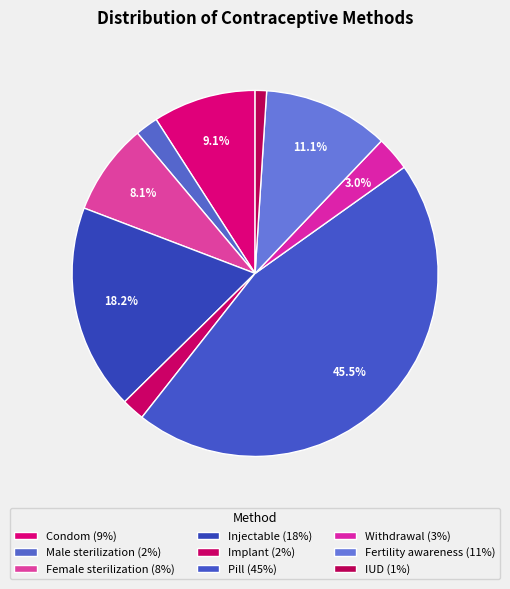

Is Implant the majority of the pie?

No